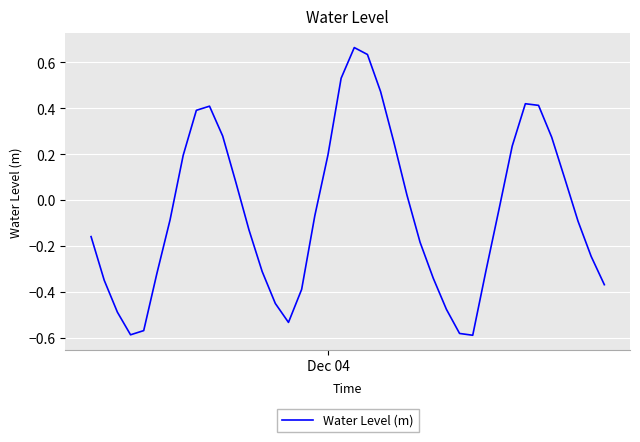

What is the difference between the maximum and minimum values?

1.3